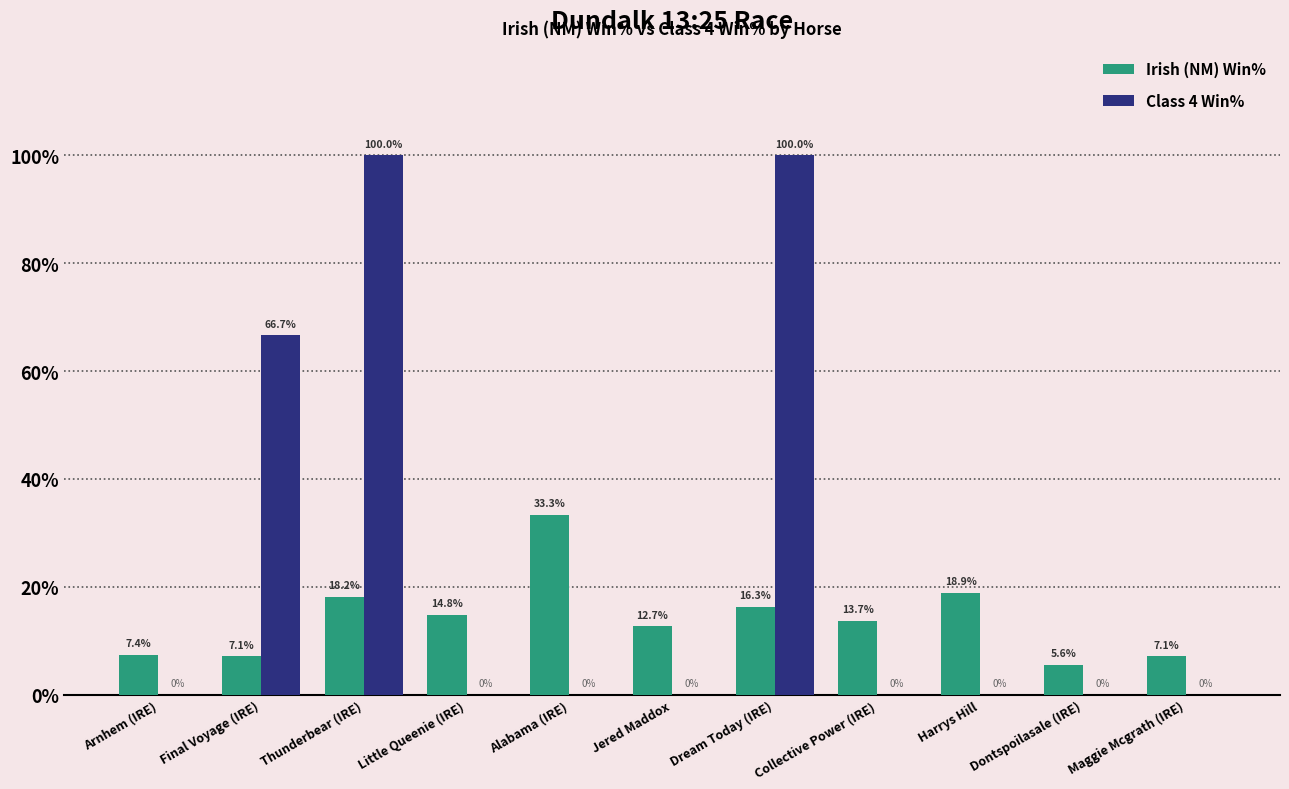

What is the total value across all series at Maggie Mcgrath (IRE)?

7.1